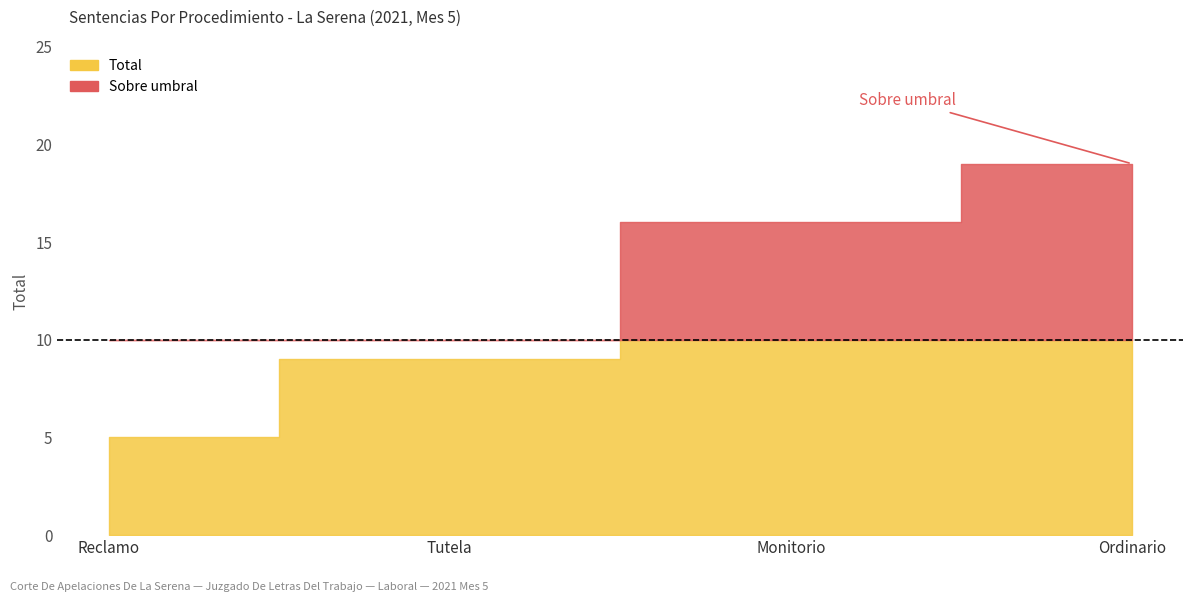

Which has a higher value, Tutela or Reclamo?

Tutela